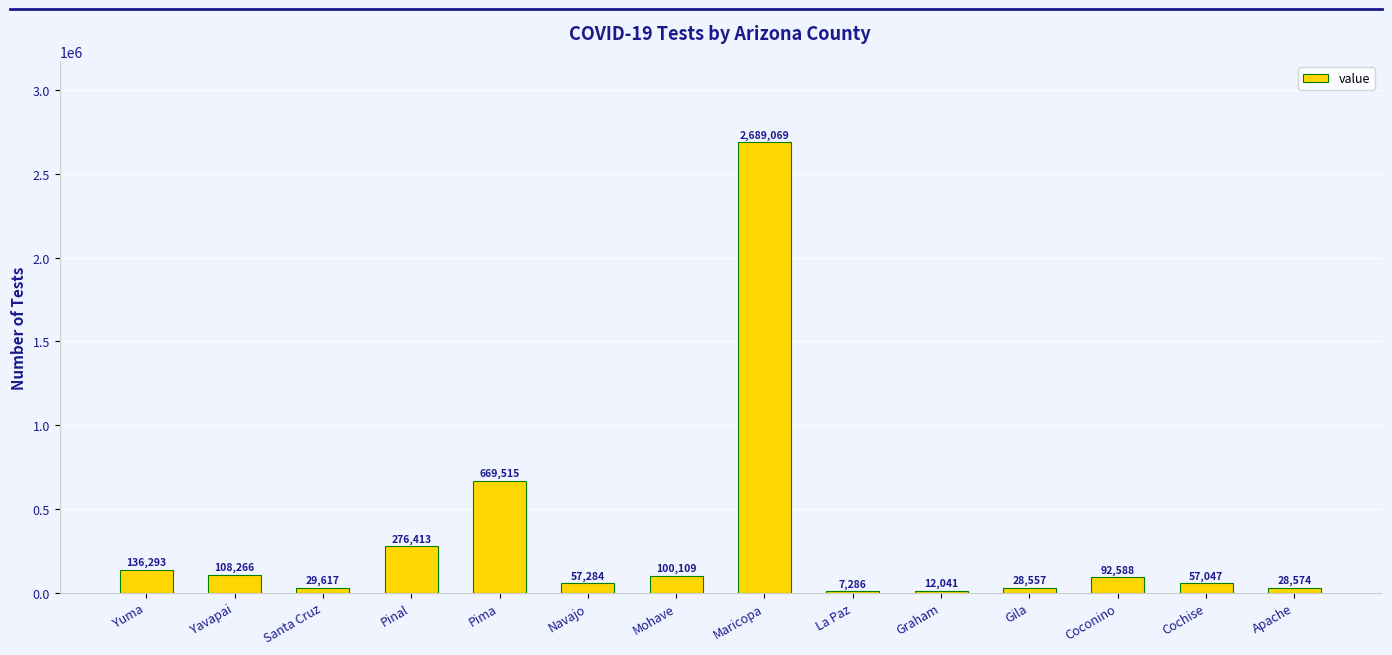

Reading right to left, transcribe all the data shown in this chart.

Apache=28574	Cochise=57047	Coconino=92588	Gila=28557	Graham=12041	La Paz=7286	Maricopa=2689069	Mohave=100109	Navajo=57284	Pima=669515	Pinal=276413	Santa Cruz=29617	Yavapai=108266	Yuma=136293